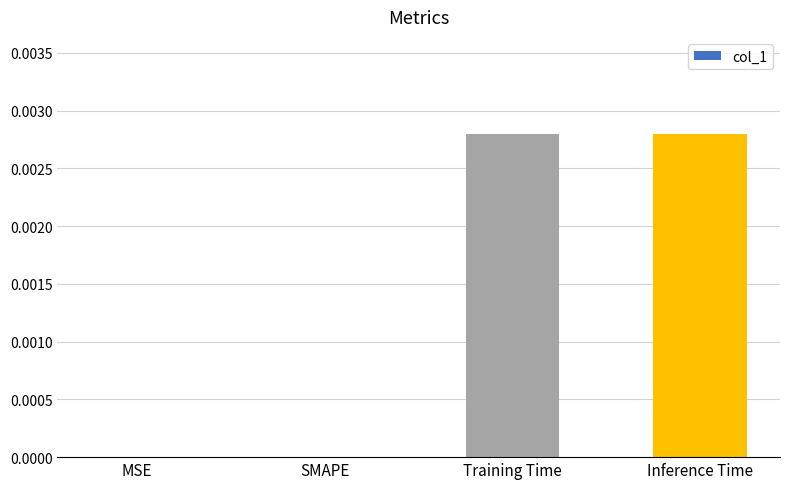

Count the values in the range 0 to 1.

4